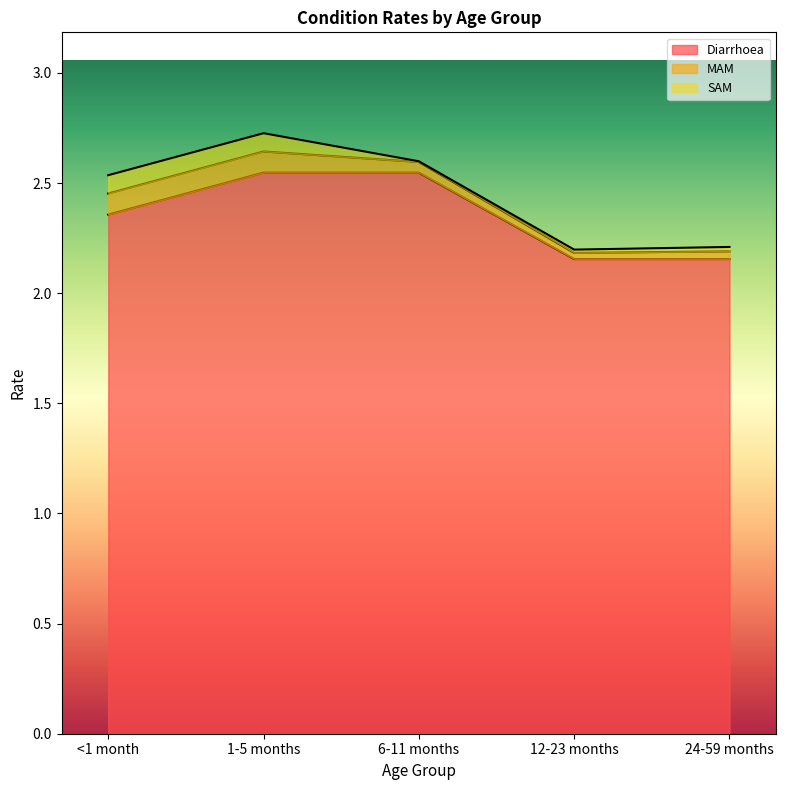

True or false: Diarrhoea and MAM cross at least once.

False